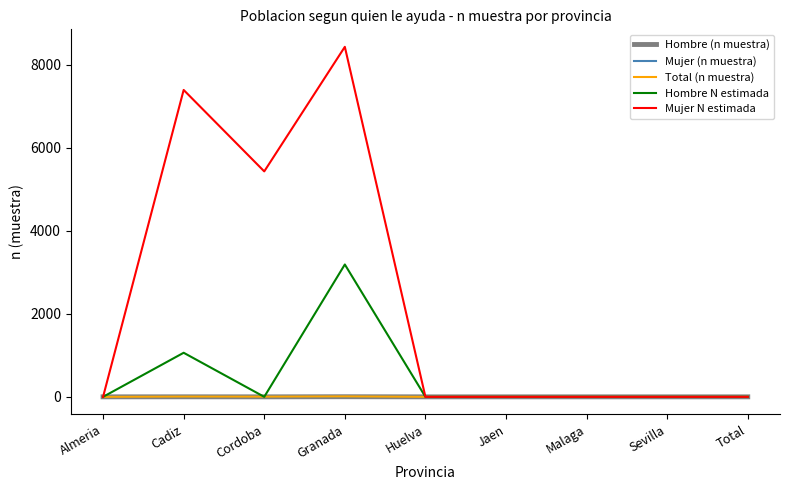

What position from the left is Cordoba?

3